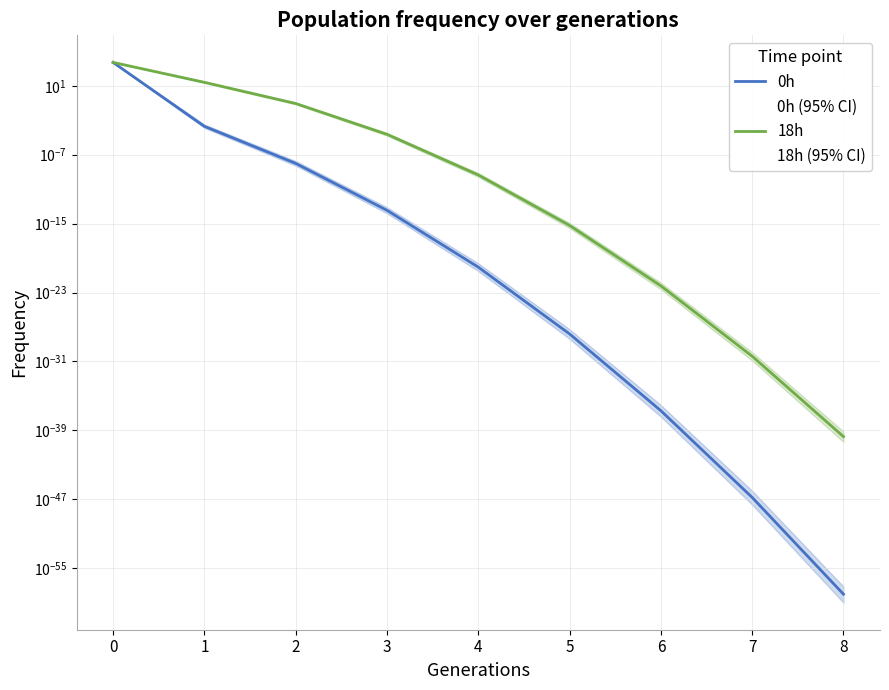

After their last crossing, which series has the higher values: 0h or 18h?

18h